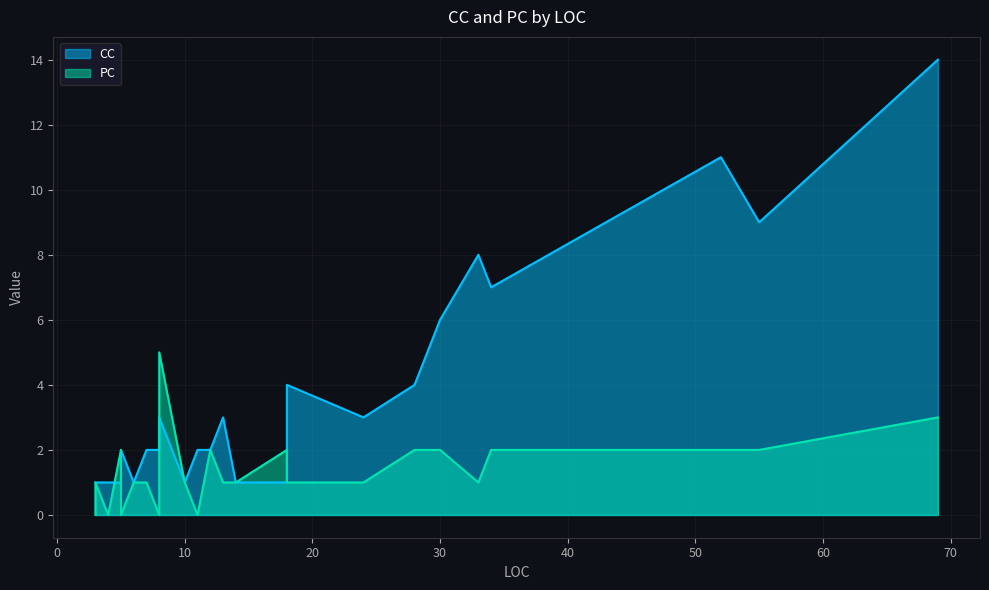

How many times do CC and PC cross each other?

5